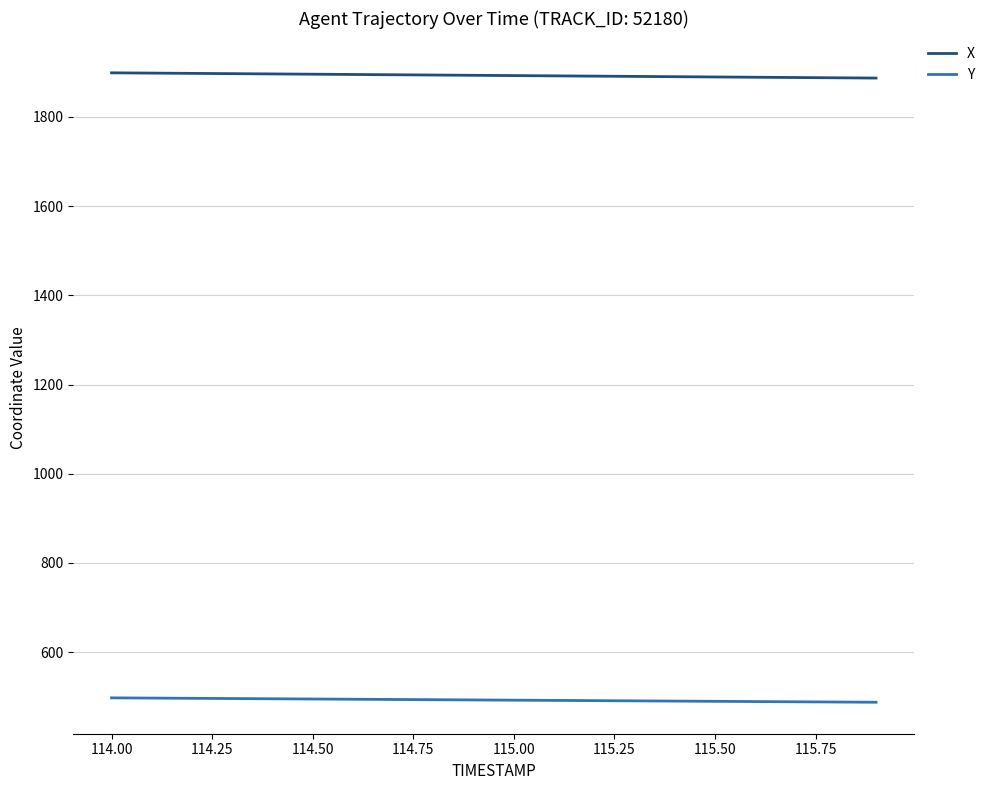

Rank the series by their maximum value, from lowest to highest.

Y, X